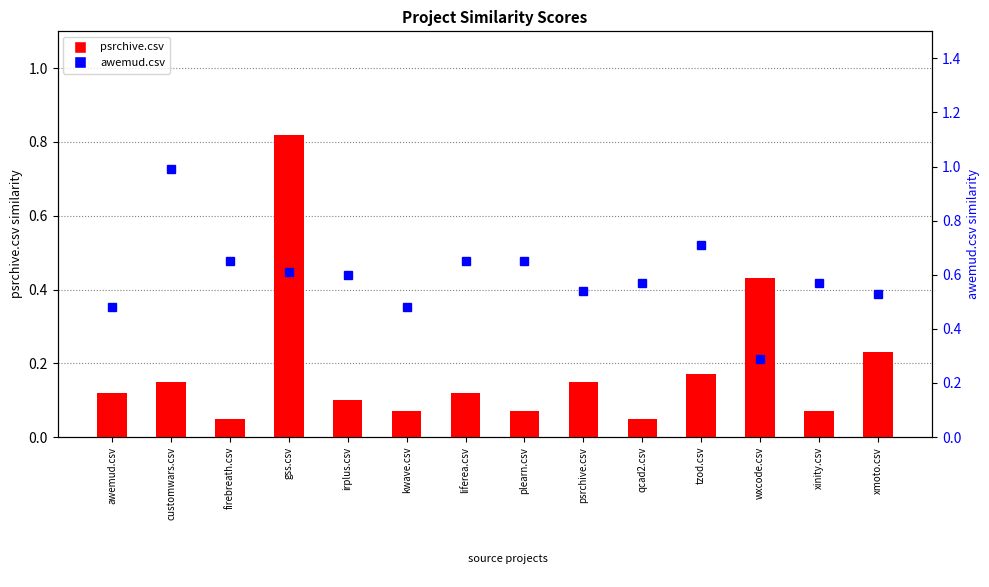

What is the greatest value displayed?

1.0